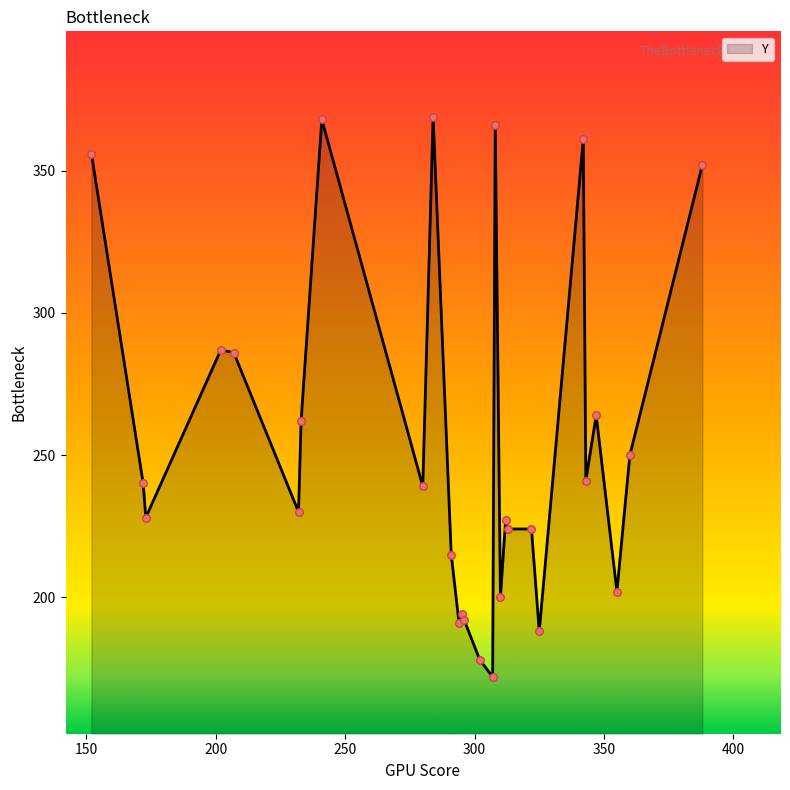

What is the difference between the maximum and minimum values?

197